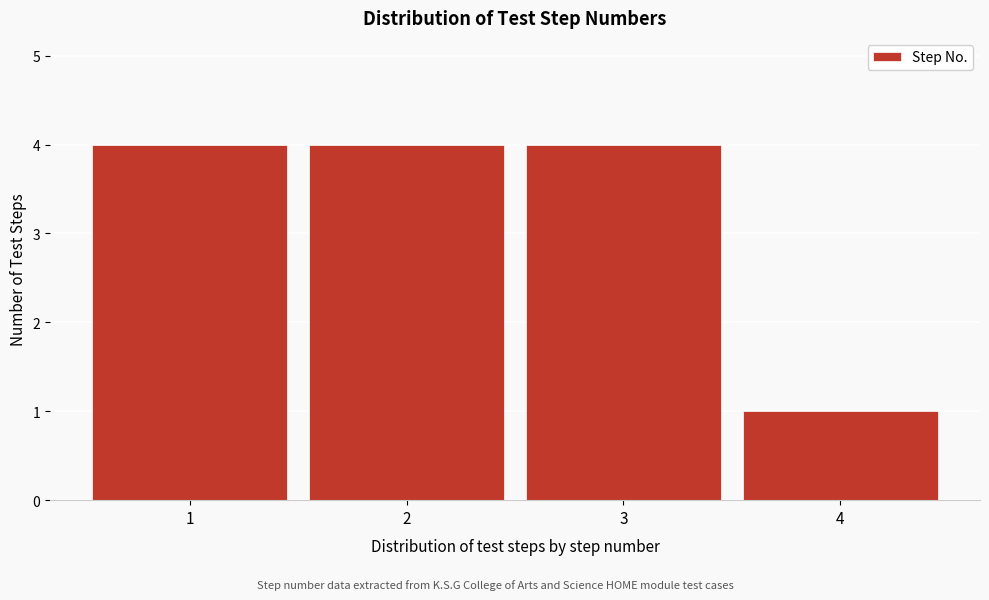

Reading left to right, transcribe all the data shown in this chart.

4	4	4	1